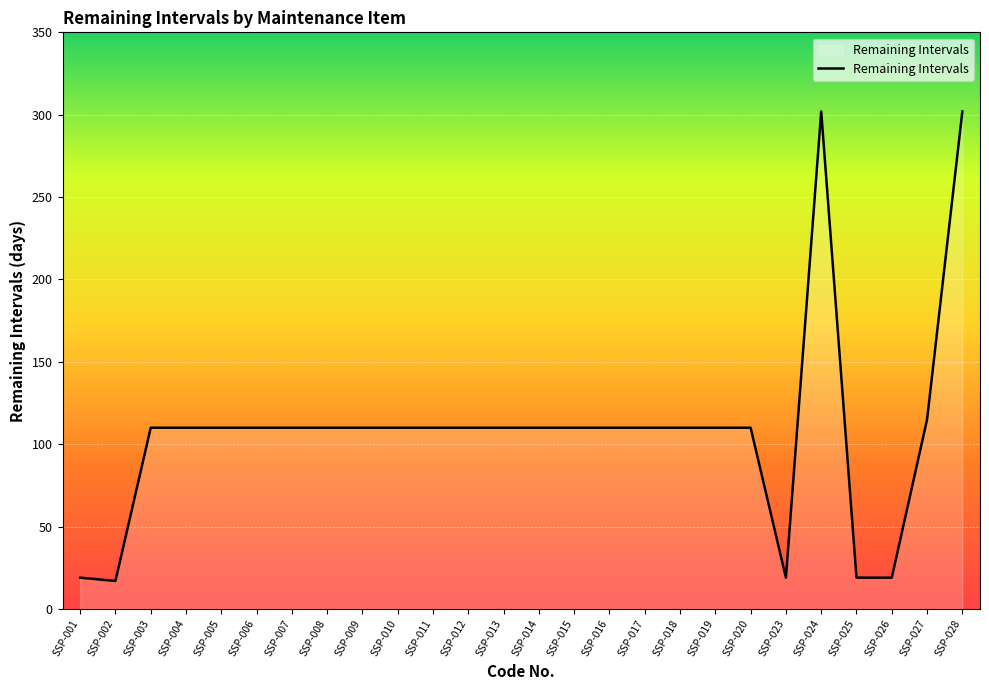

What is the minimum value shown in the chart?

17